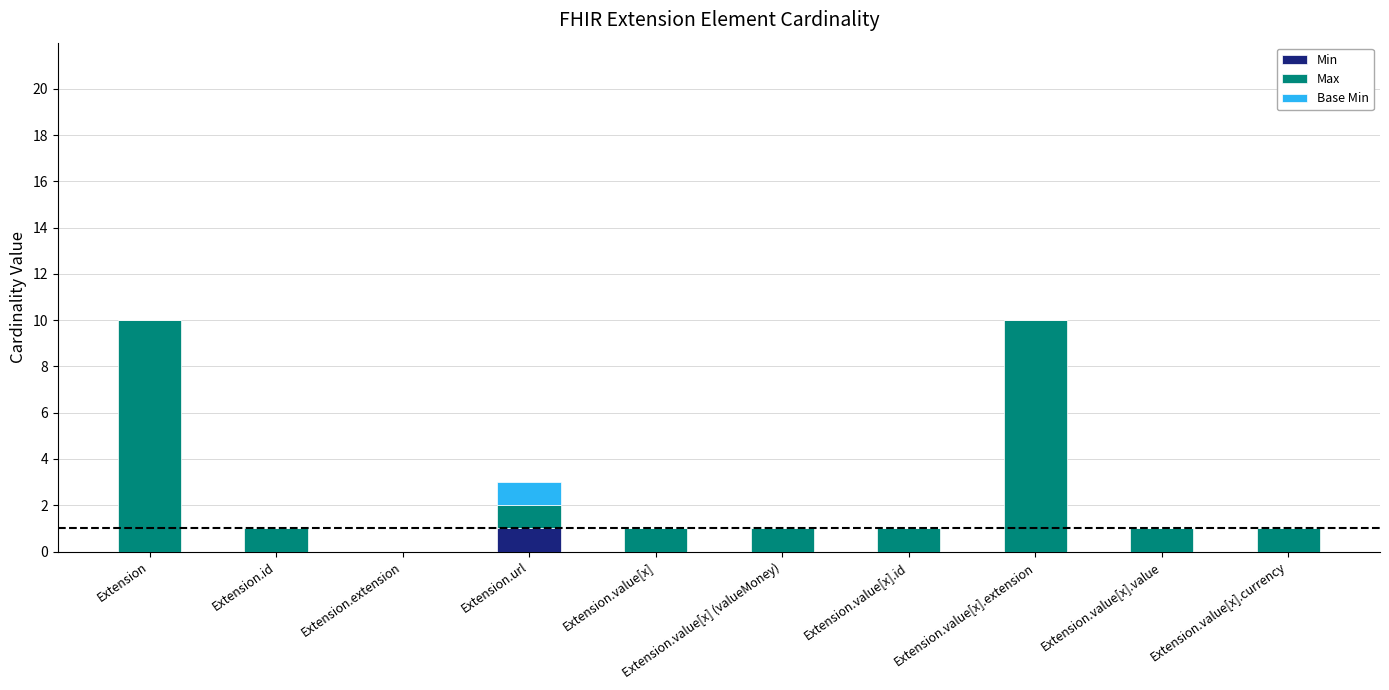

Which category has the highest value in the Min series?

Extension.url